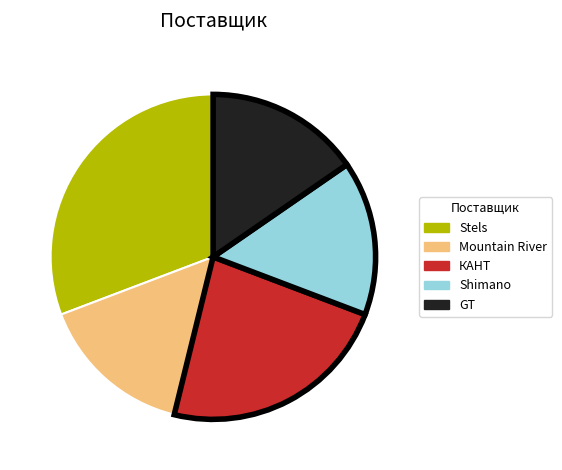

The Stels slice represents 25% of the pie. True or false?

False